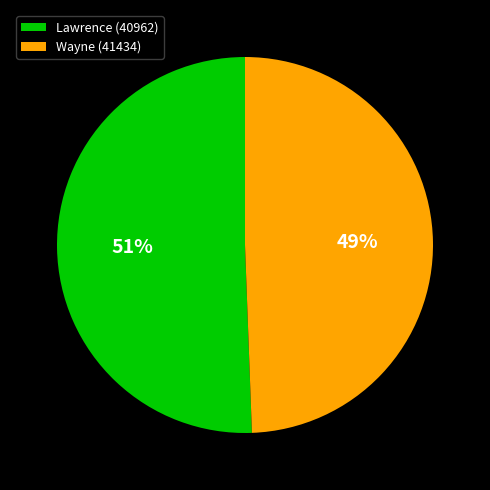

Which category accounts for the majority?

Lawrence (40962)